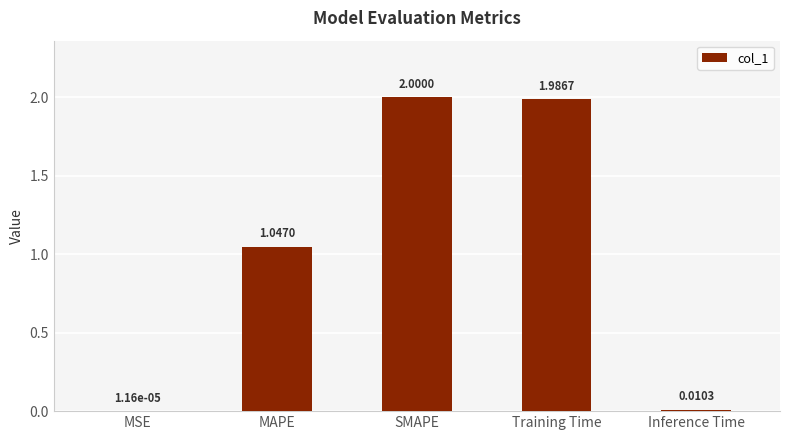

Are the bars horizontal?

No